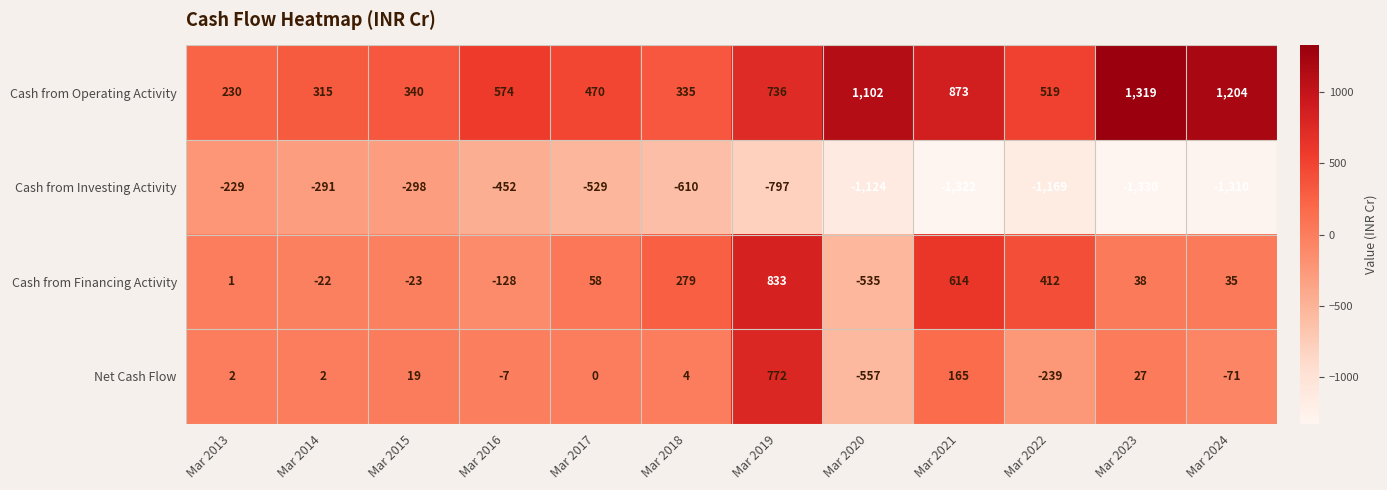

At which label is Cash from Financing Activity closest to 149?

Mar 2017